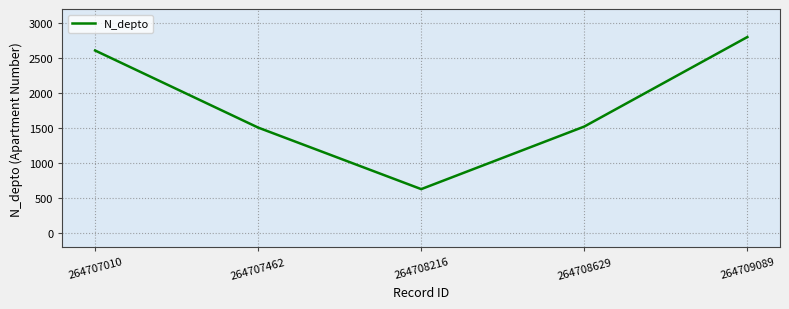

What is the ratio of the value at 264707010 to the value at 264707462?

1.7